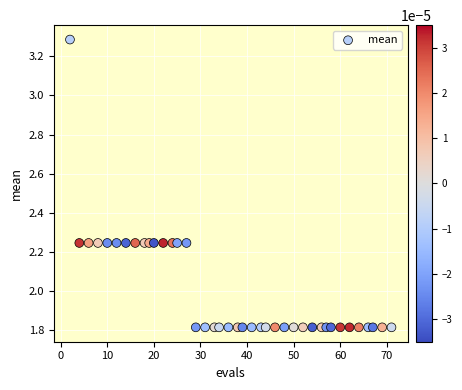

What is the range of Y values (max minus min)?

1.5